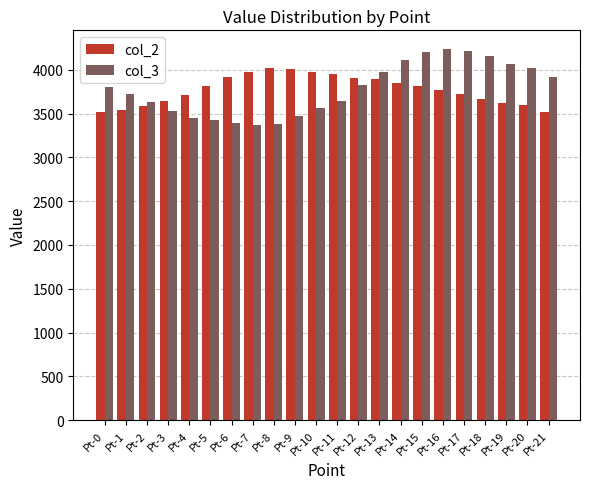

Which series has the largest range (max minus min)?

col_3